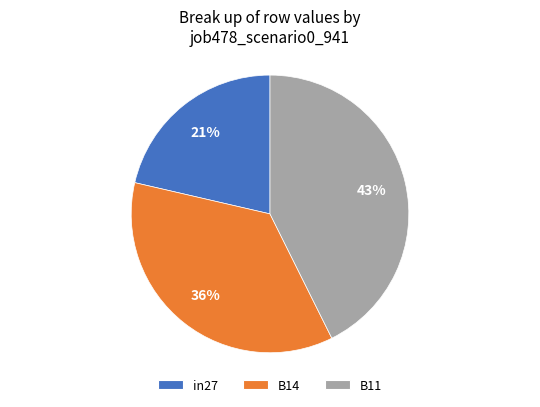

What is the largest slice in the pie chart?

B11